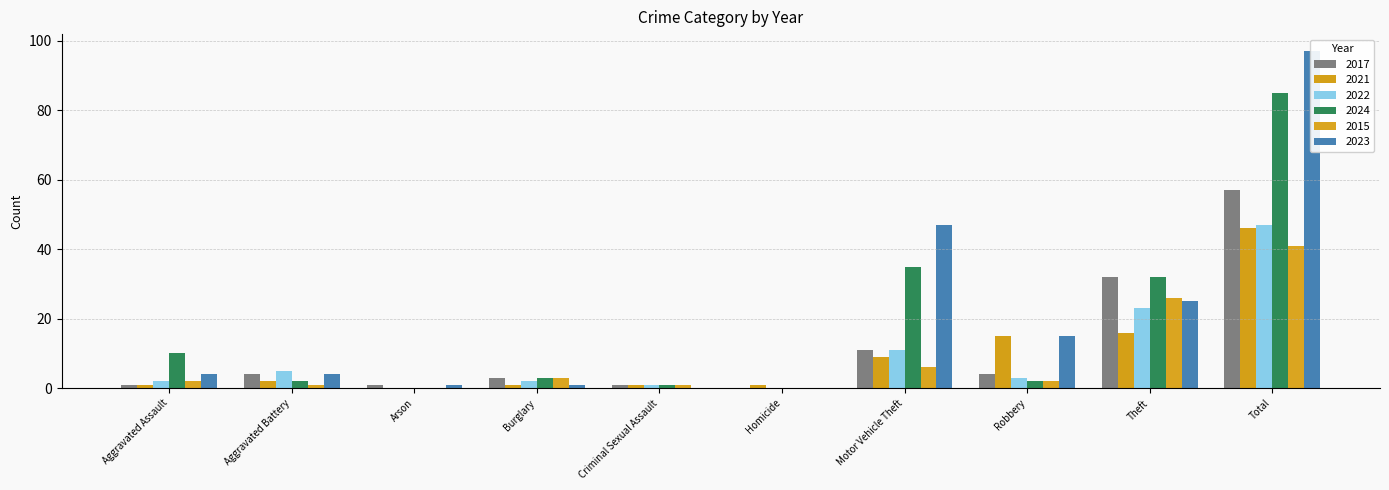

Which series has the largest total across all categories?

2023